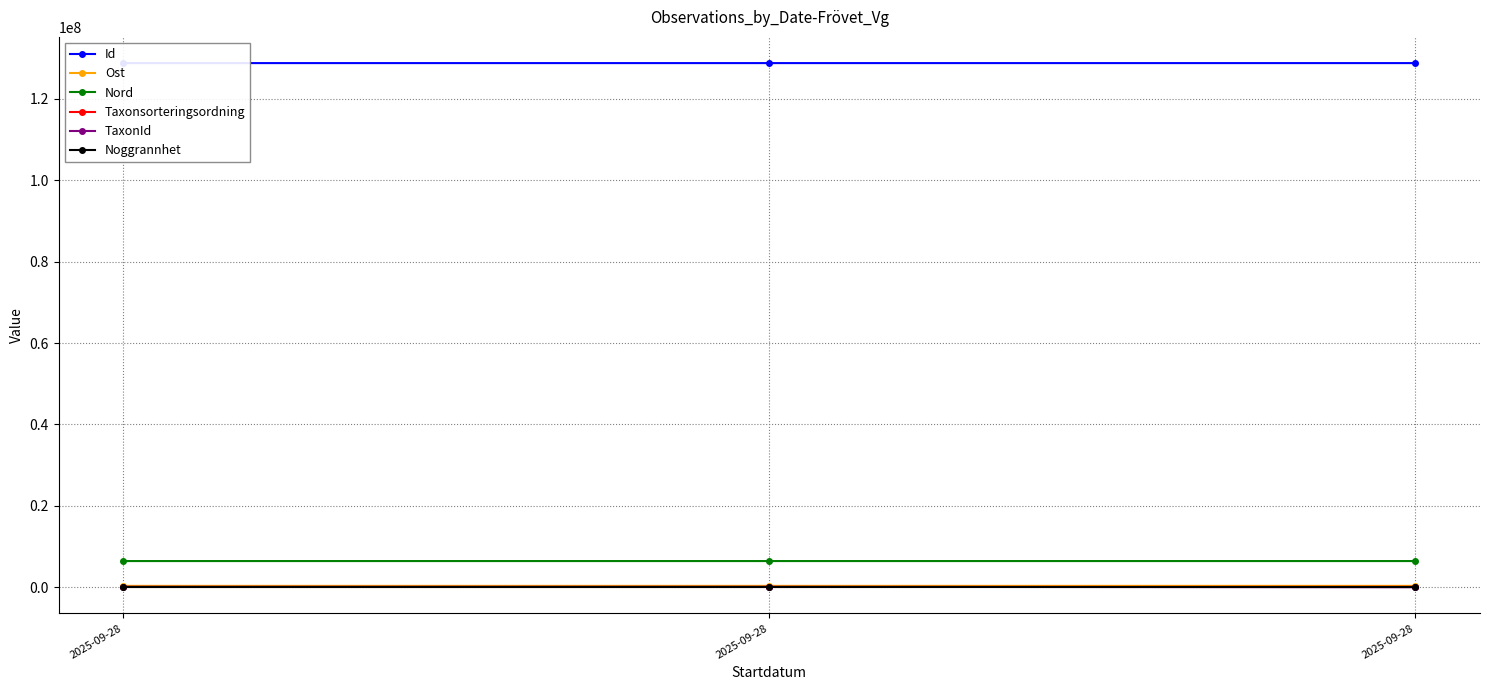

Reading right to left, list all the values displayed in this chart.

Id: 2025-09-28=128802172	2025-09-28=128803065	2025-09-28=128803106
Ost: 2025-09-28=334577	2025-09-28=334682	2025-09-28=334568
Nord: 2025-09-28=6432026	2025-09-28=6431688	2025-09-28=6431804
Taxonsorteringsordning: 2025-09-28=96301	2025-09-28=57724	2025-09-28=57724
TaxonId: 2025-09-28=2180	2025-09-28=100049	2025-09-28=100049
Noggrannhet: 2025-09-28=10	2025-09-28=10	2025-09-28=10